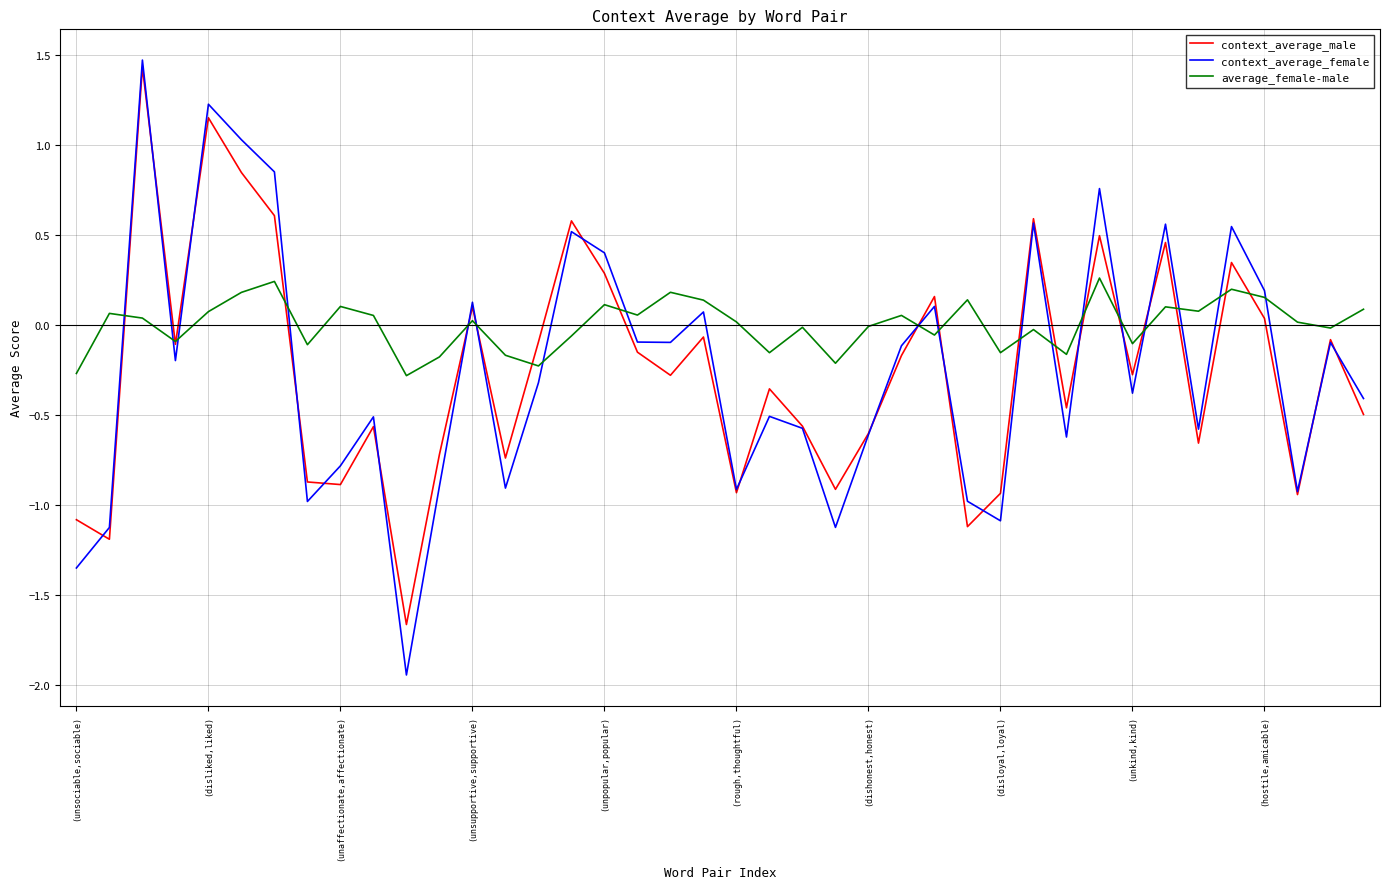

What is the greatest value displayed?

1.5